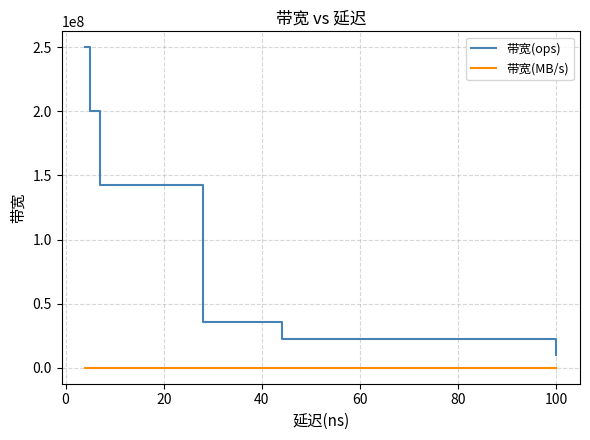

Which series has the widest spread of values?

带宽(ops)